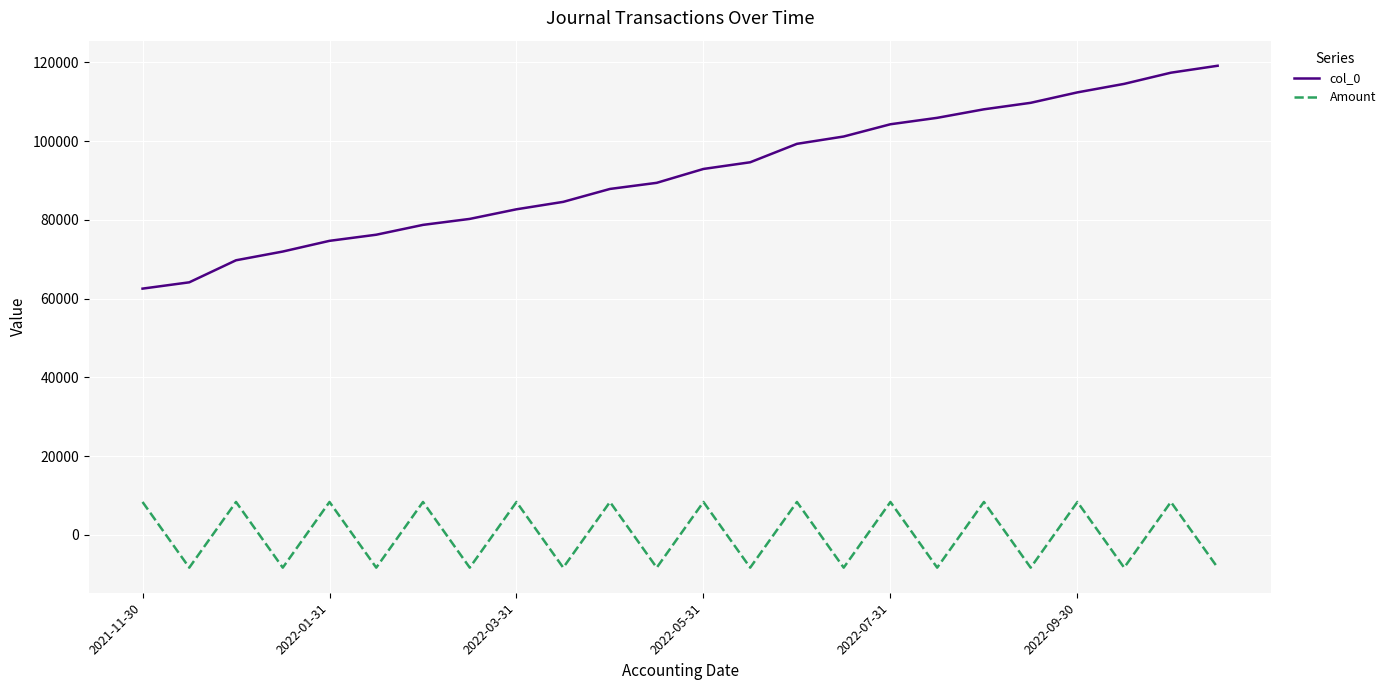

What is the minimum value shown in the chart?

-8343.5